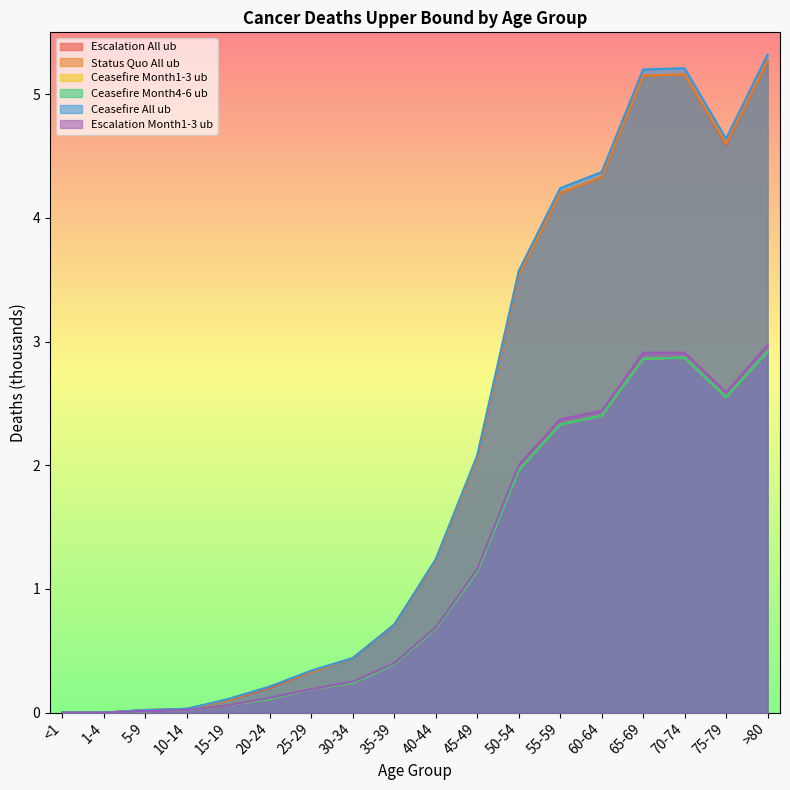

What is the total value across all series at 5-9?

0.1